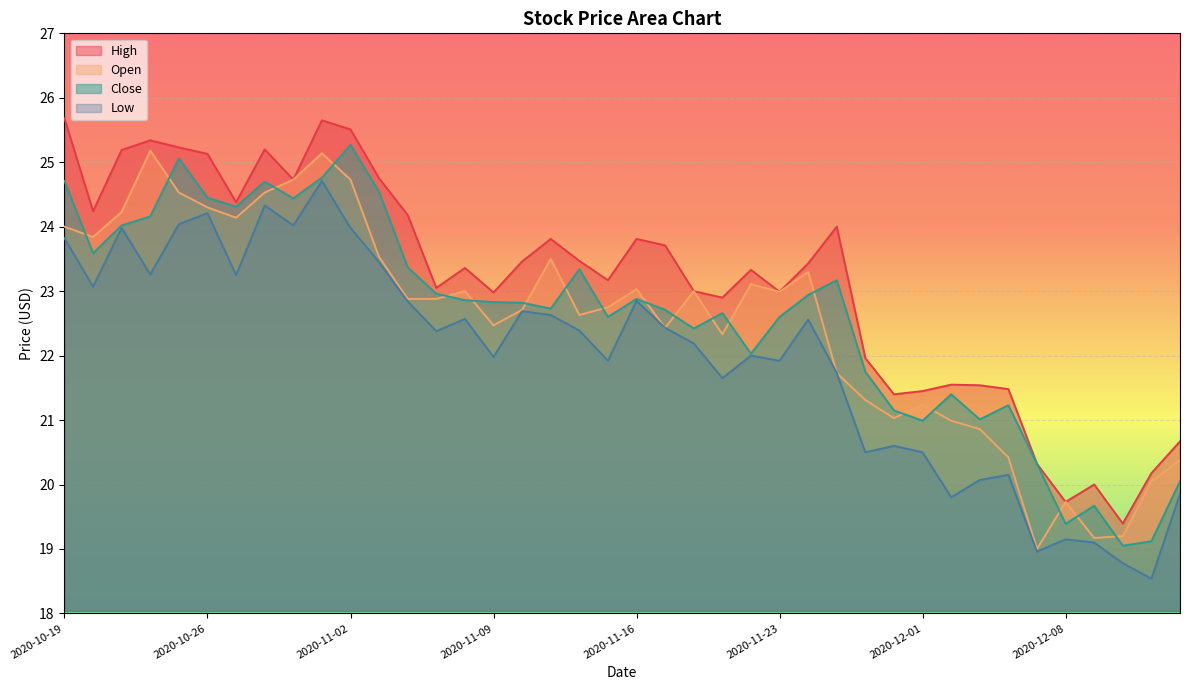

How many lines are shown in the chart?

4